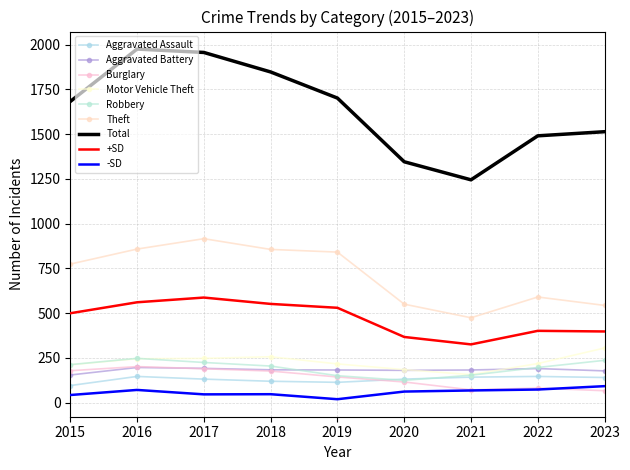

Which series has the largest total across all categories?

Total